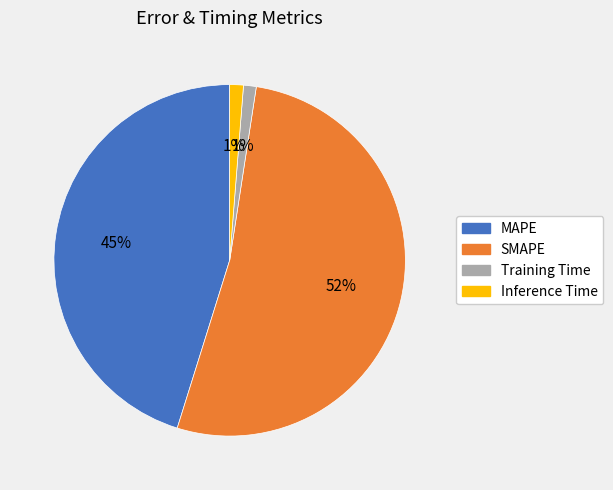

Which has a higher value, MAPE or Inference Time?

MAPE